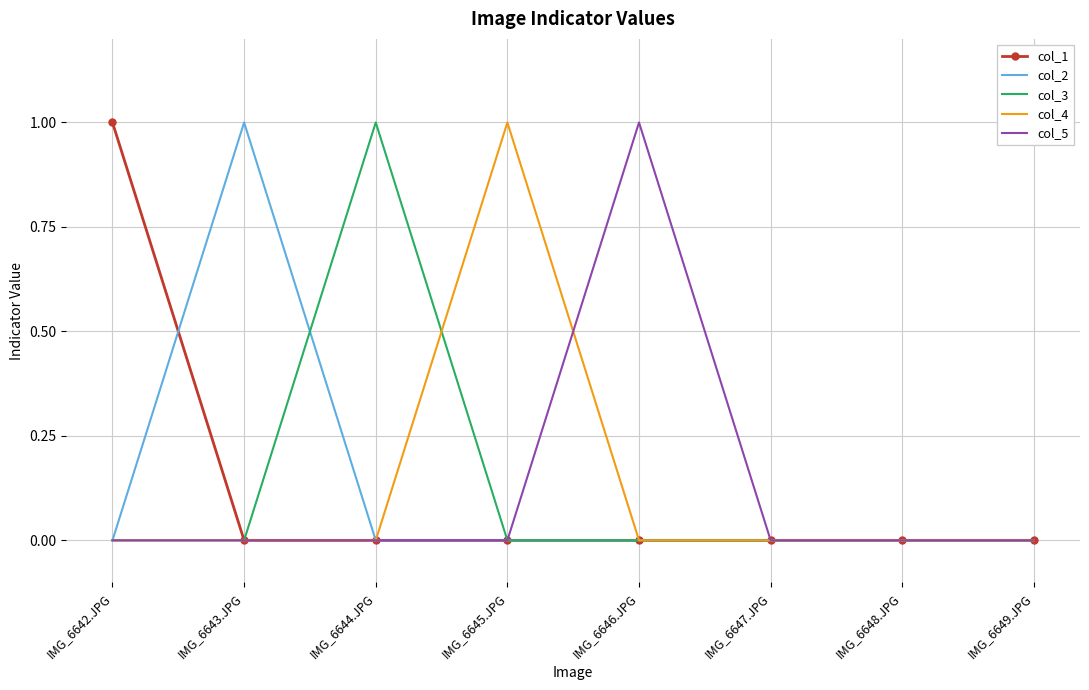

What is the total value across all series at IMG_6646.JPG?

1